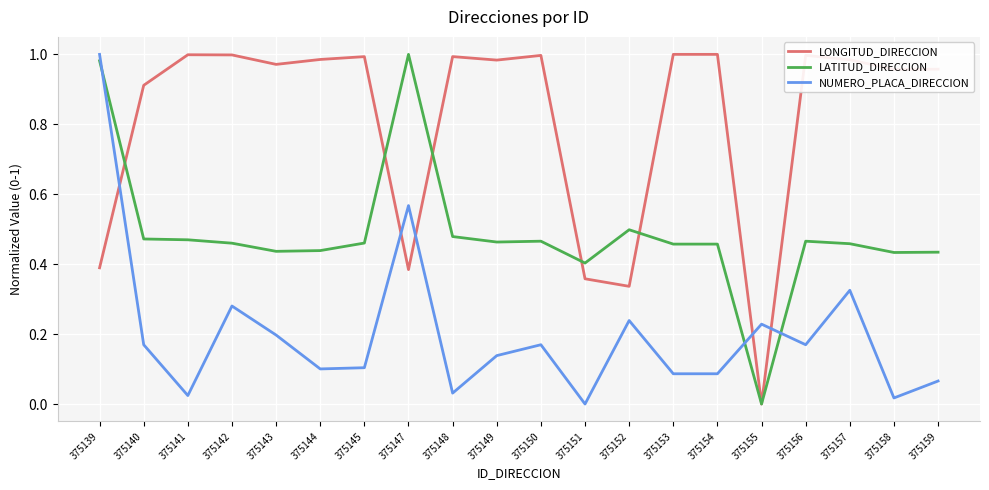

What is the difference between the highest and lowest values at 375143?

0.8